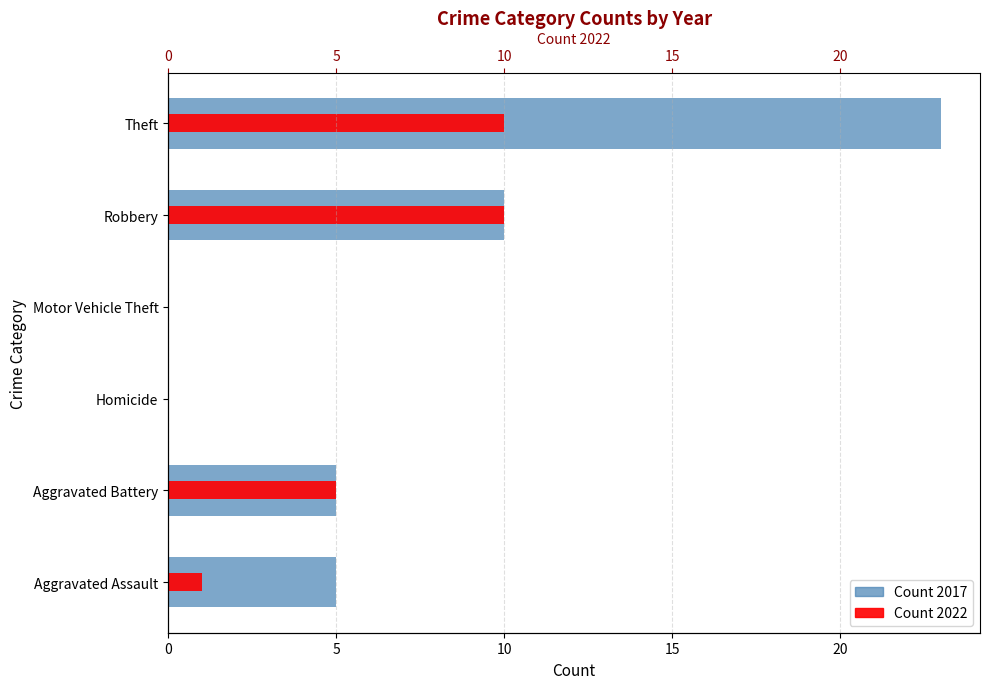

Which series has the widest spread of values?

Count 2017